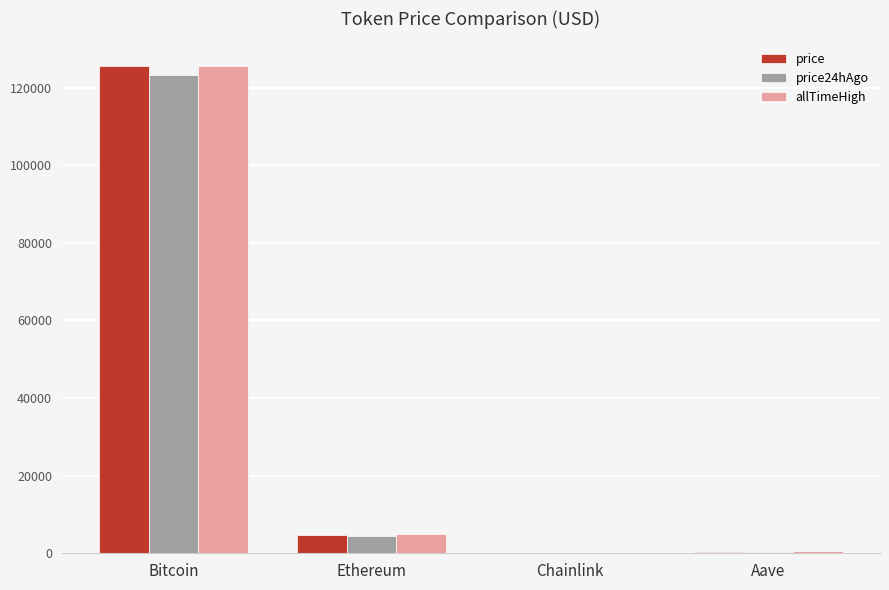

Which category has the highest value across all series?

Bitcoin